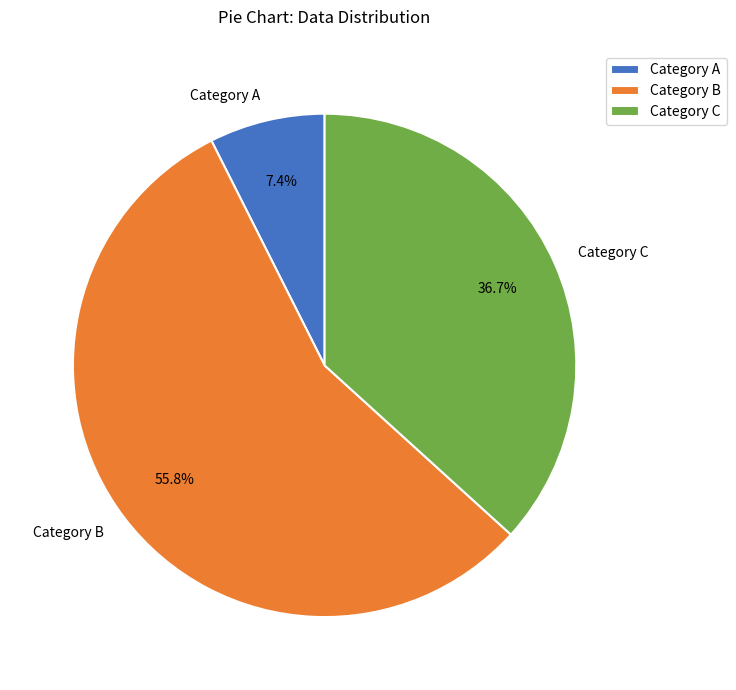

Which slice represents more than half of the pie?

Category B